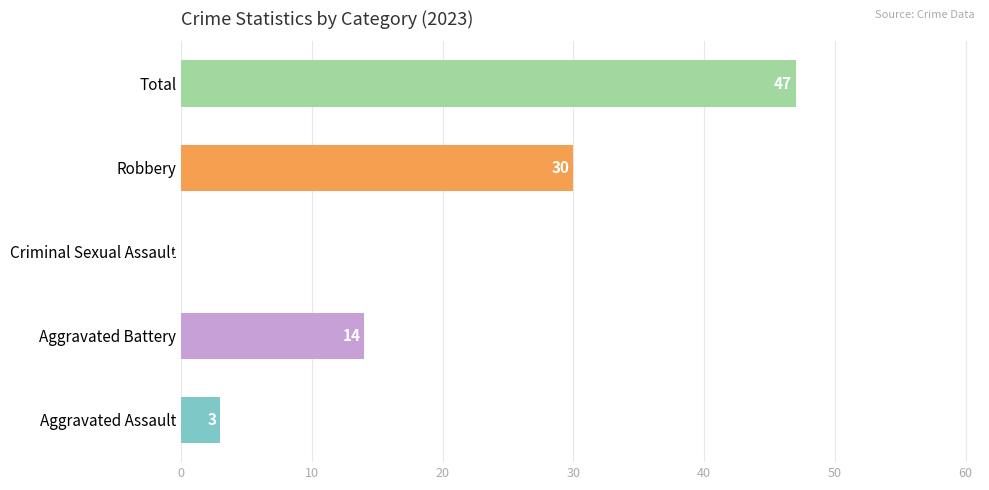

Is it true that Criminal Sexual Assault equals 2 at 2018?

False